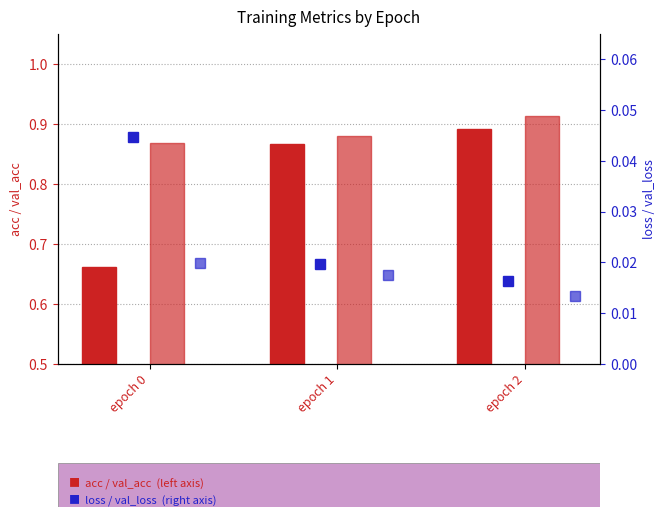

Which series has the largest total across all categories?

val_acc